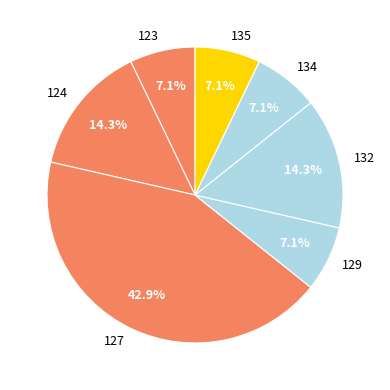

Which slice is the largest?

127